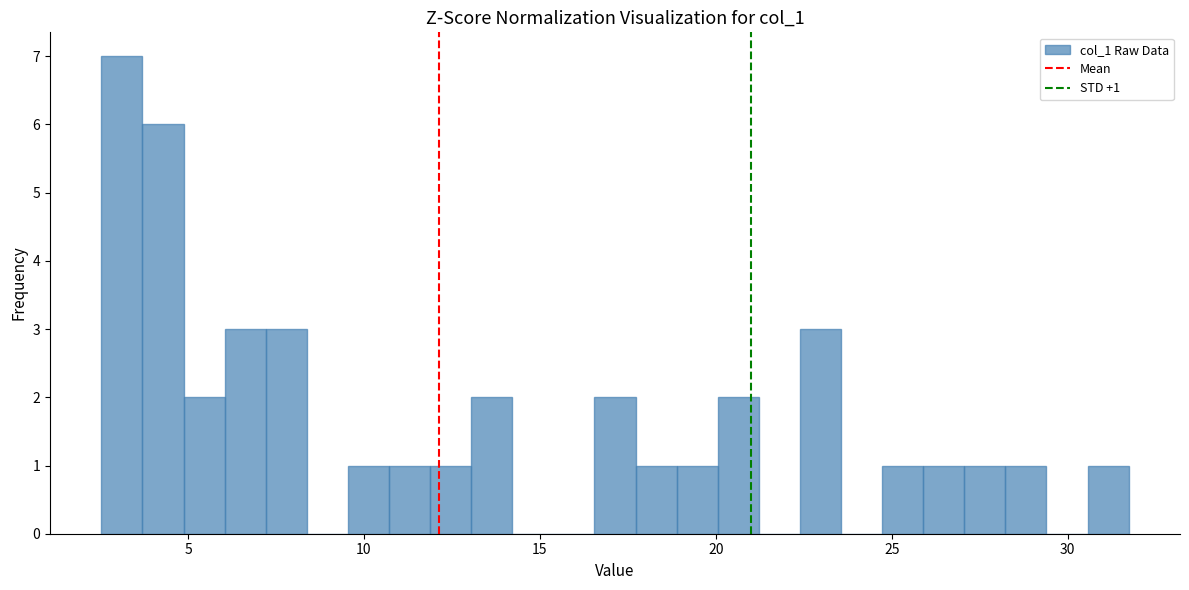

Read against the x-axis, roughly where is the centre of the tallest bar?

3.0